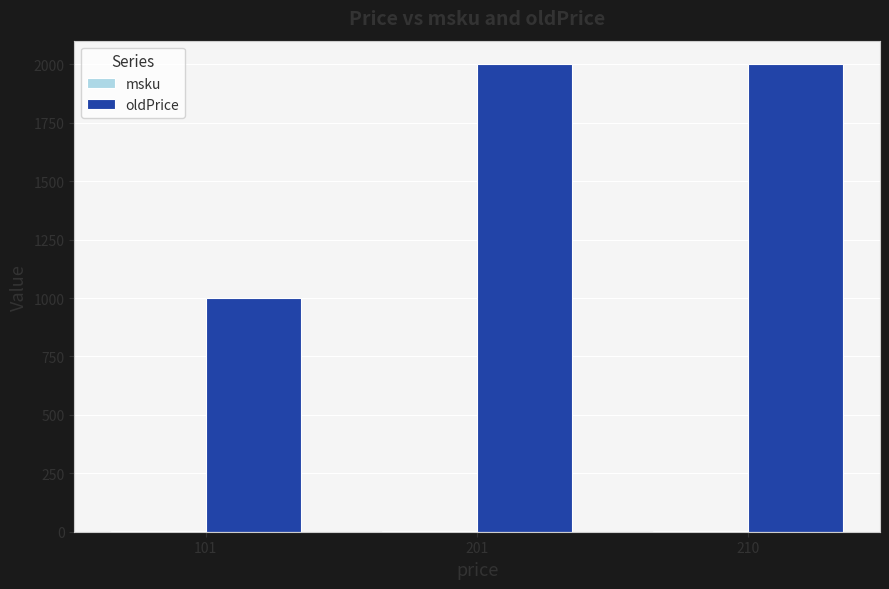

What is the sum of the oldPrice values at 101 and 201?

3002